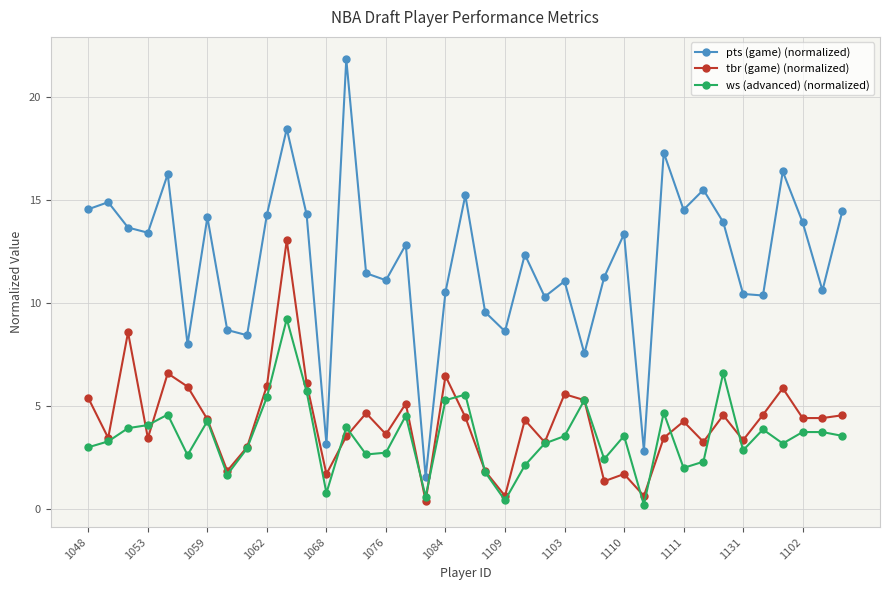

True or false: ws (advanced) (normalized) has more than 1 points higher than both neighbors.

True